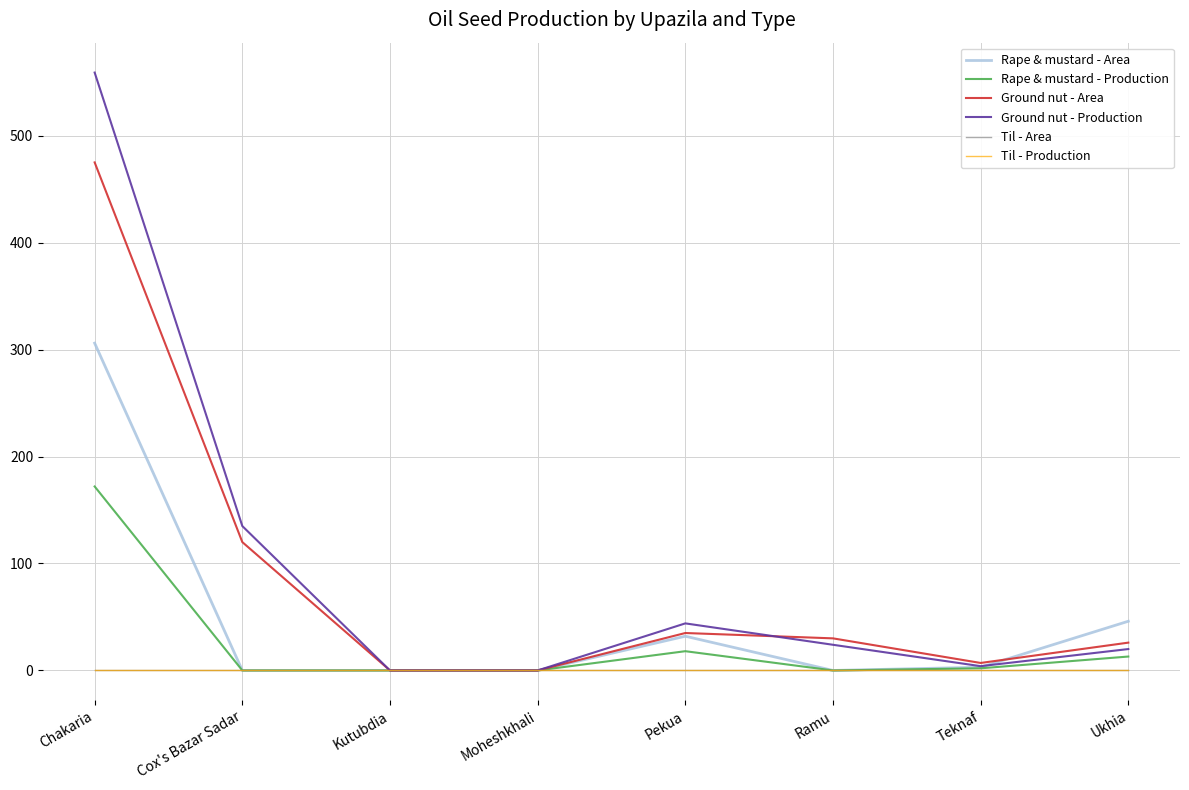

What is the label of the 5th point from the right?

Moheshkhali